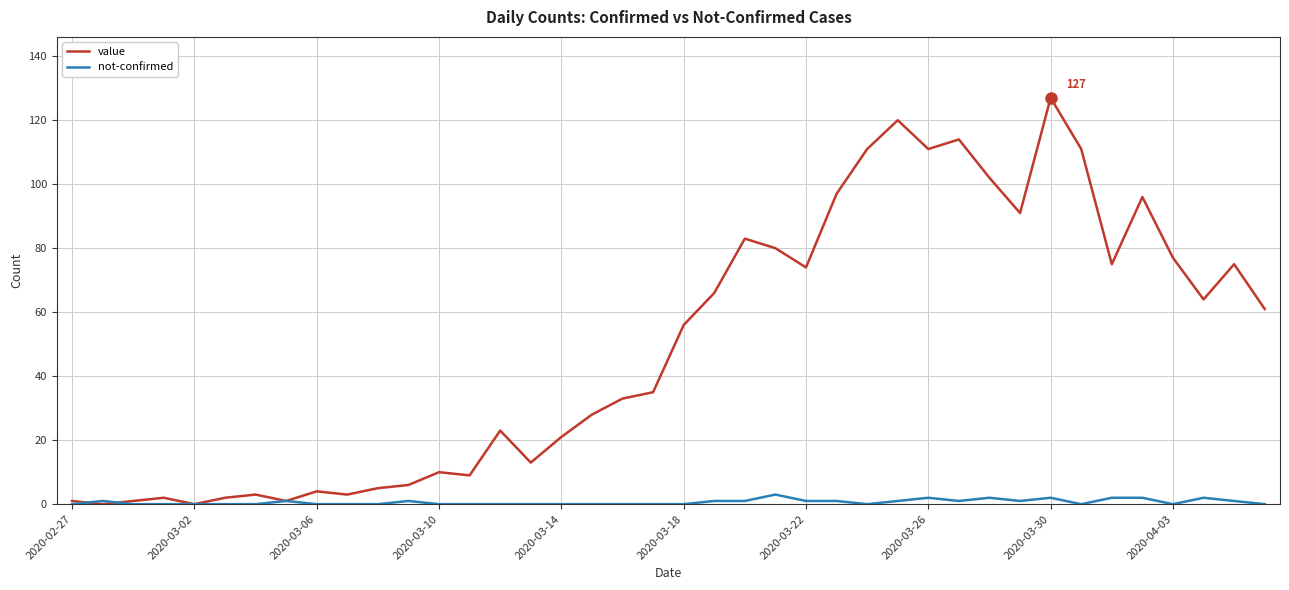

After their last crossing, which series has the higher values: value or not-confirmed?

value